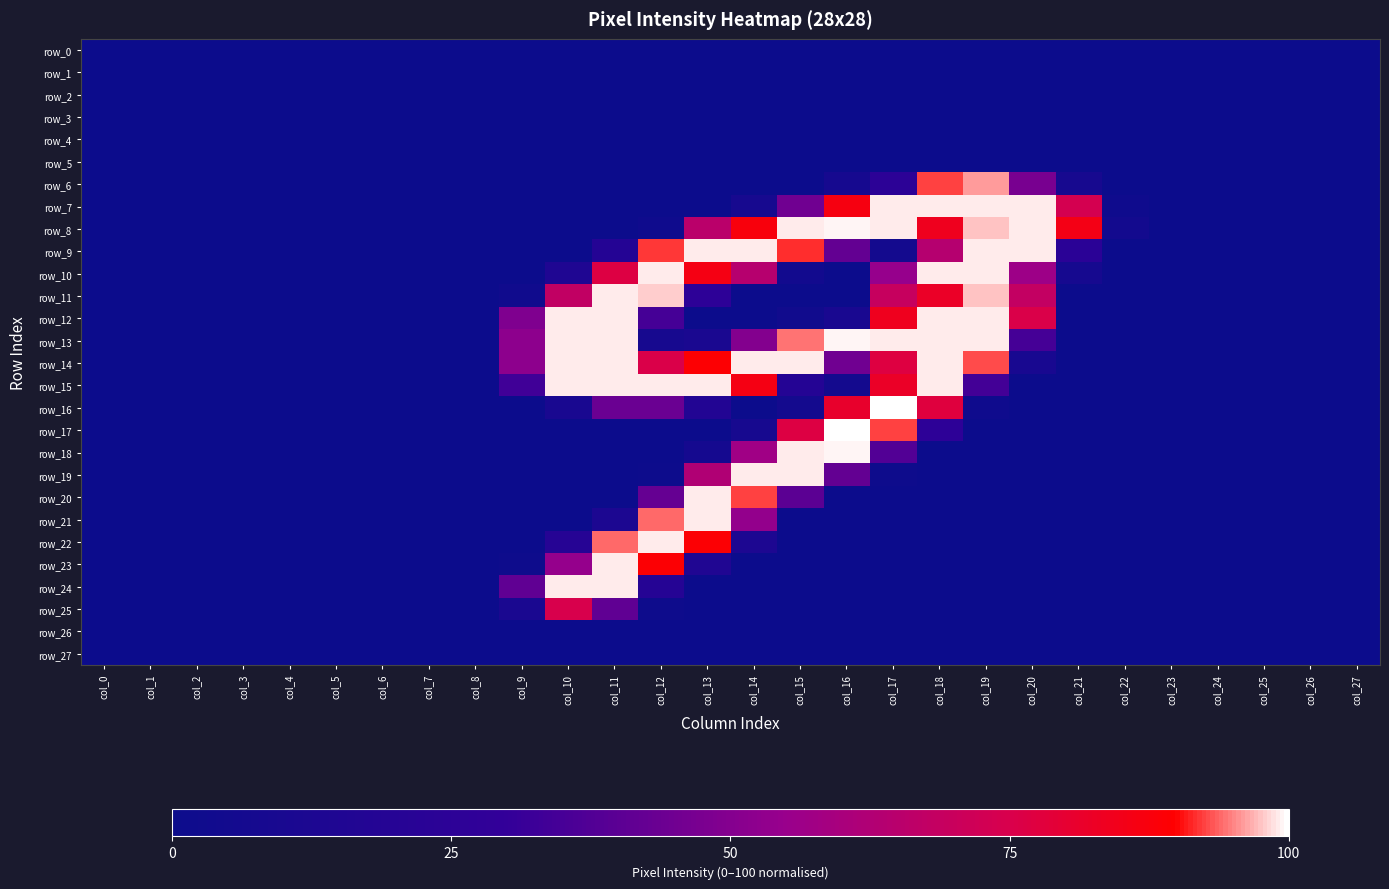

Rank the categories by row_15 value from highest to lowest.

col_10, col_11, col_12, col_13, col_18, col_14, col_17, col_19, col_9, col_15, col_16, col_0, col_1, col_2, col_3, col_4, col_5, col_6, col_7, col_8, col_20, col_21, col_22, col_23, col_24, col_25, col_26, col_27